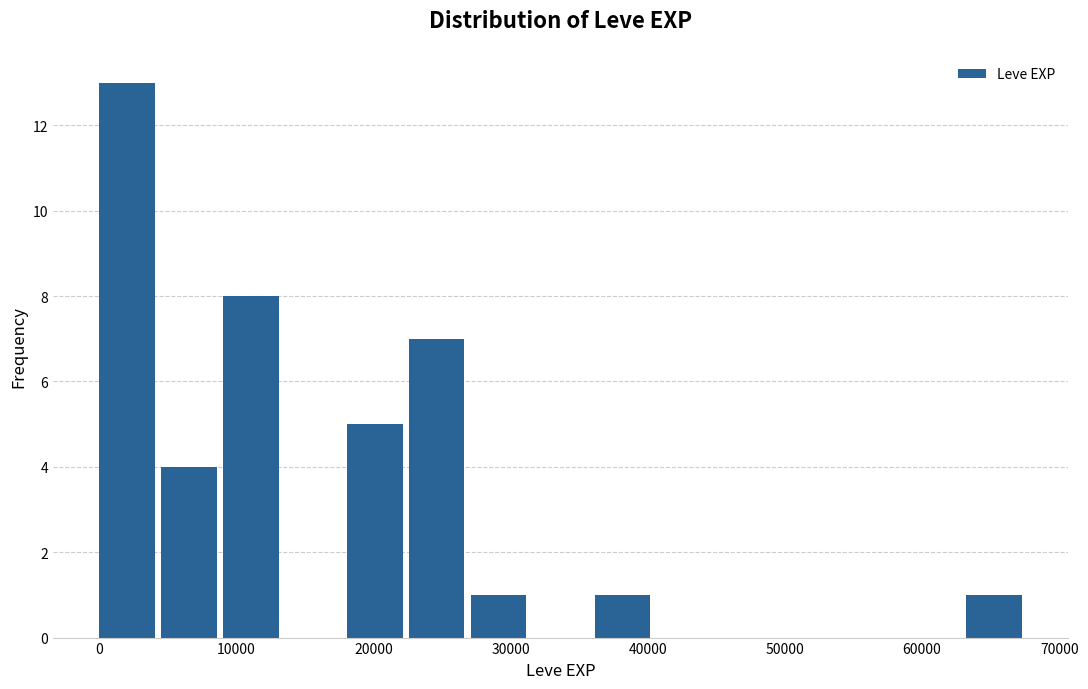

Over which range of the x-axis is the bar tallest?

0 to 5000